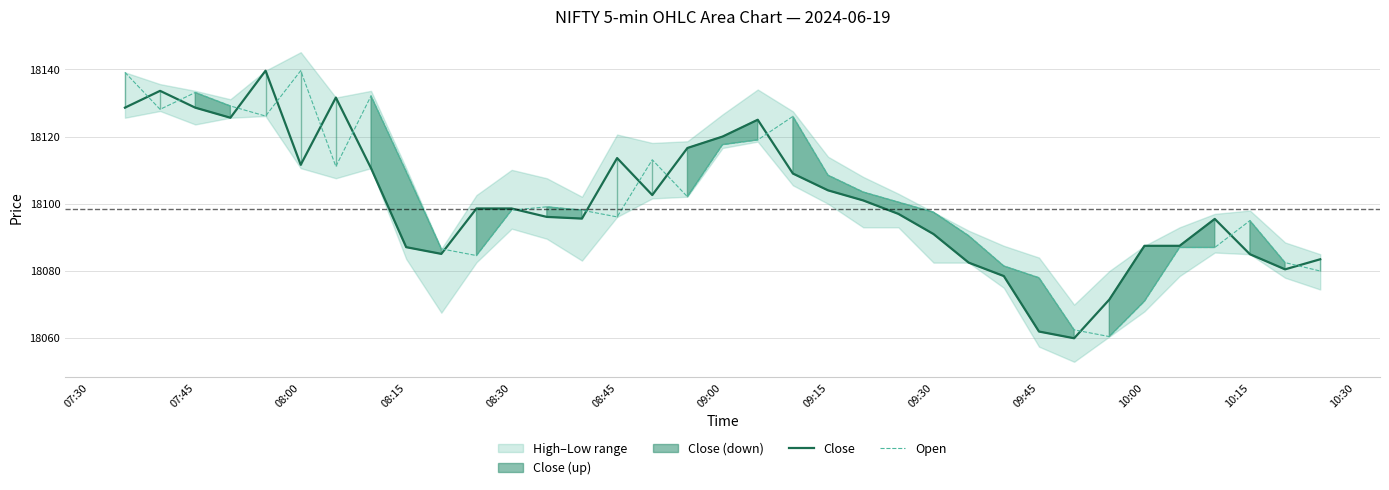

After their last crossing, which series has the higher values: Close or Open?

Close